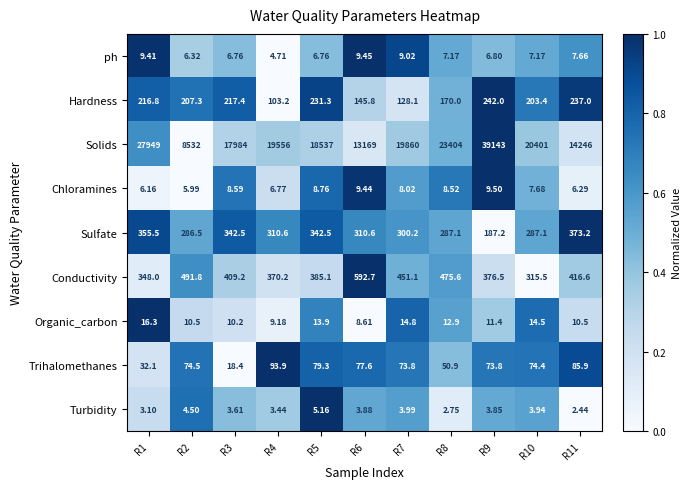

Which series has the widest spread of values?

Solids